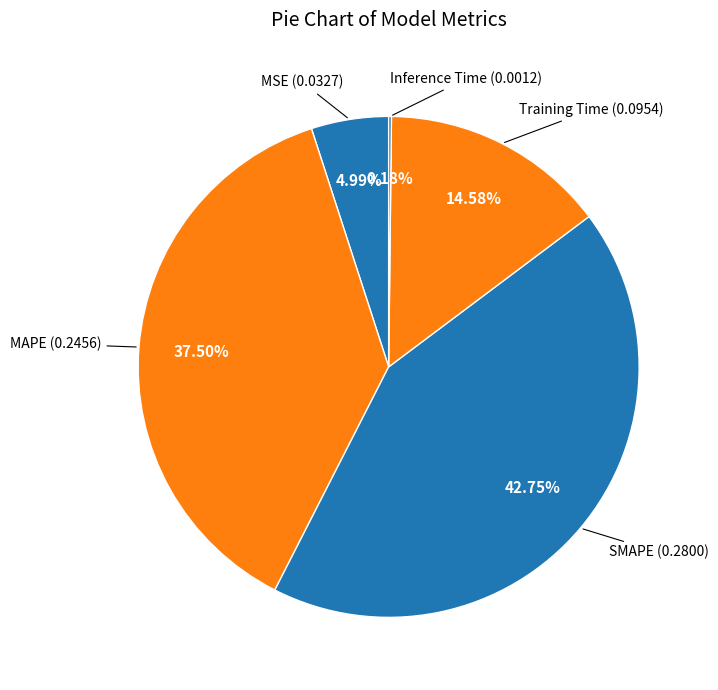

What is the largest slice in the pie chart?

SMAPE